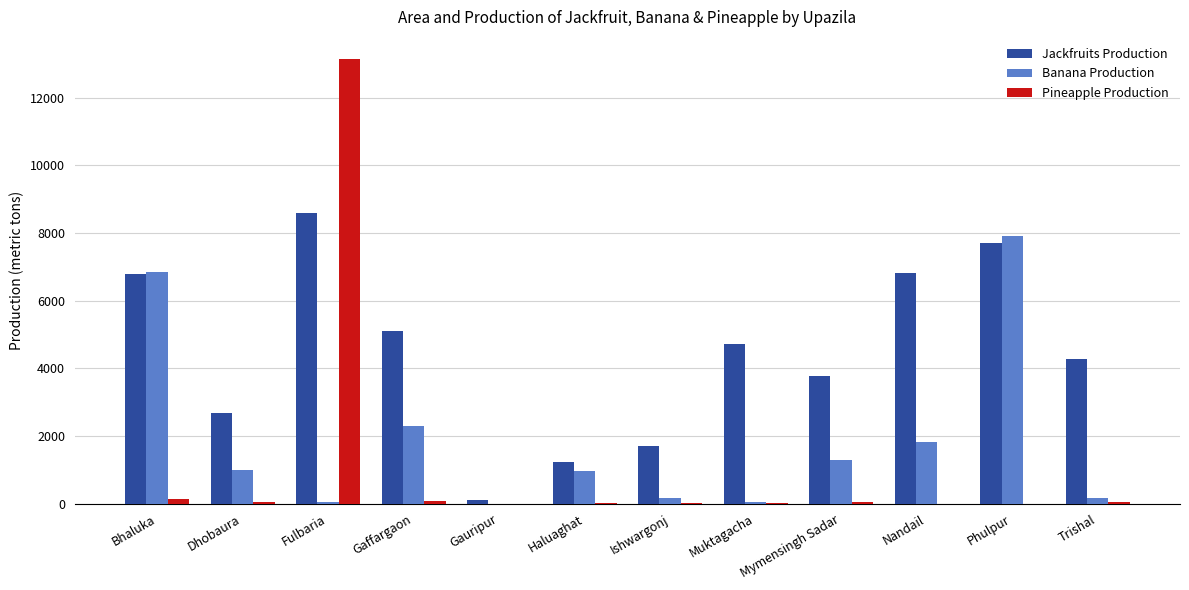

Is it true that Pineapple Production equals 0 at Gauripur?

True